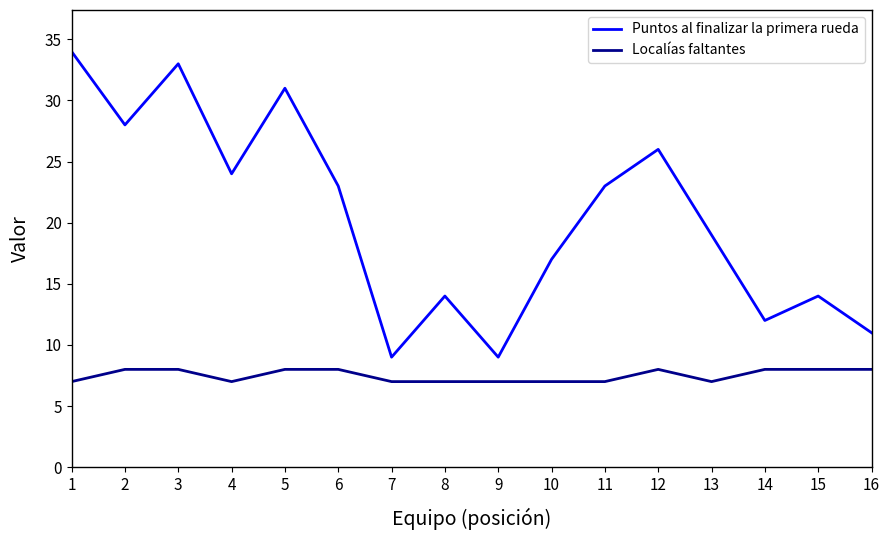

Which series changed the most between 7 and 16?

Puntos al finalizar la primera rueda